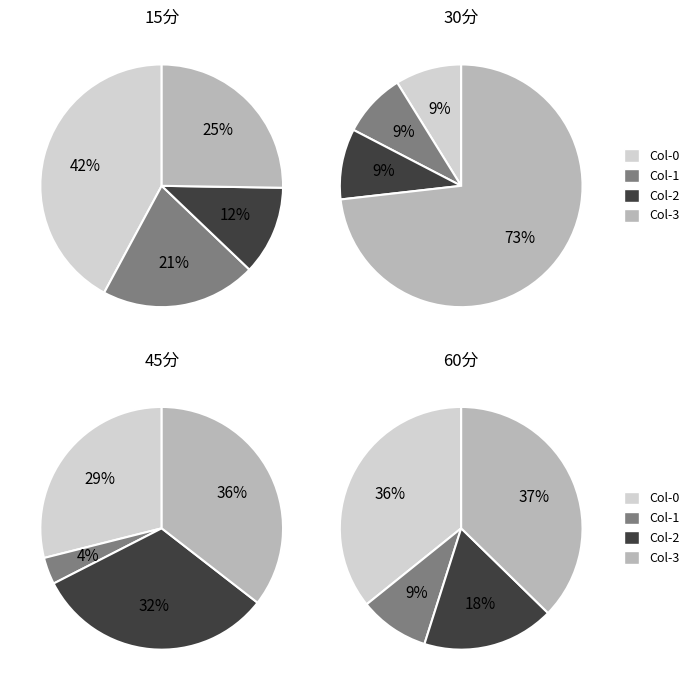

To the nearest percent, what portion does 2 represent?

9%